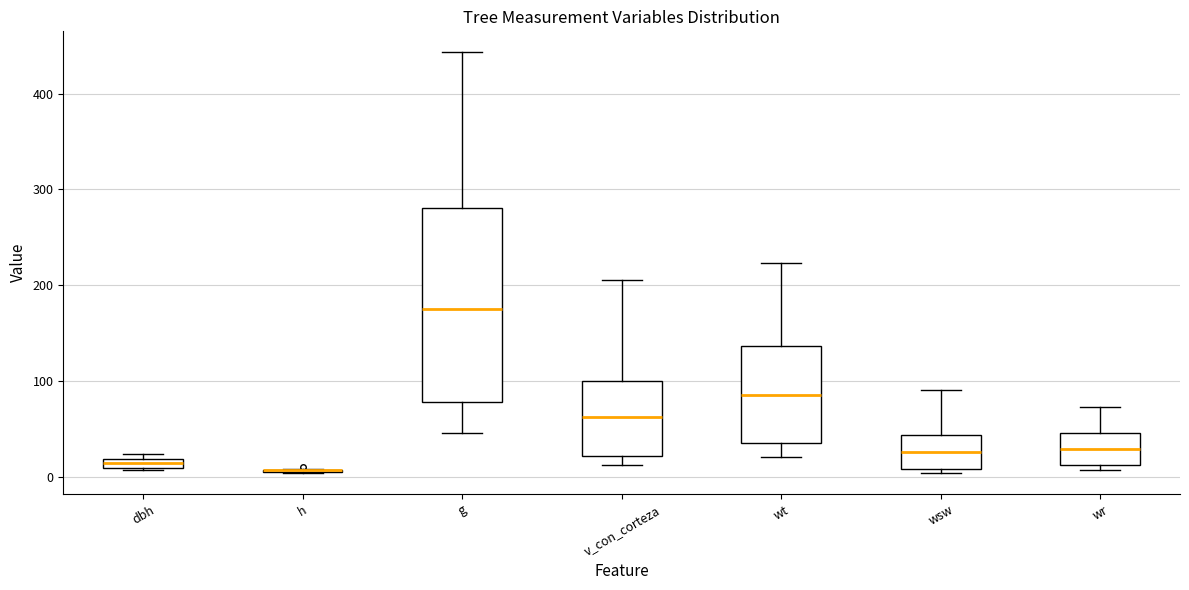

Comparing the boxes themselves (not the whiskers), which one is the tallest?

g